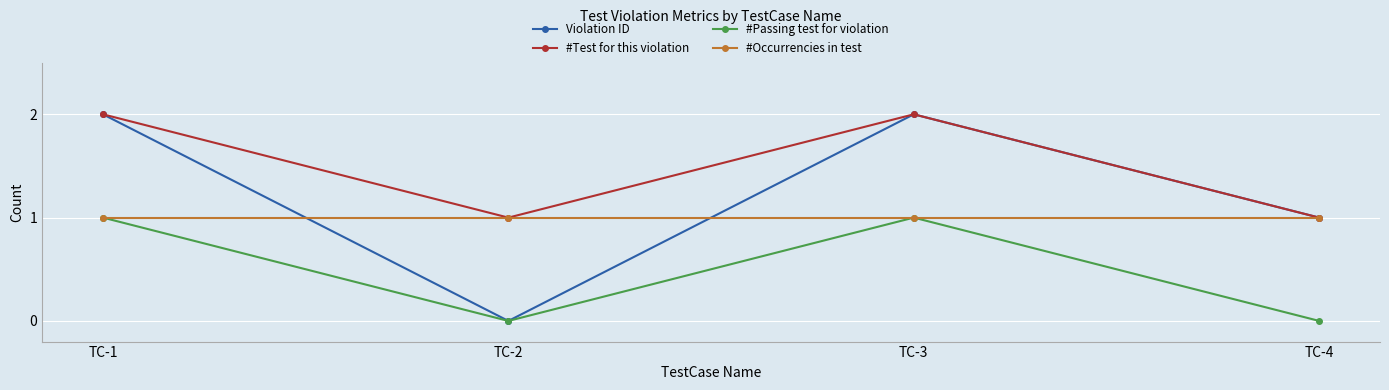

What is the maximum value shown in the chart?

2